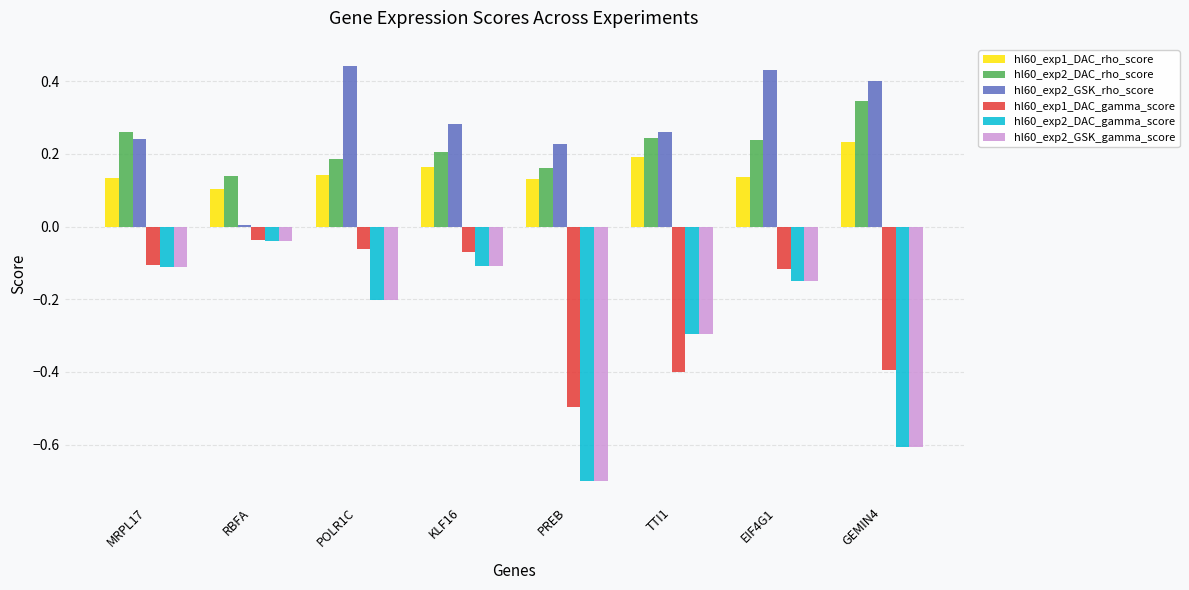

Which category has the highest value in the hl60_exp1_DAC_rho_score series?

GEMIN4